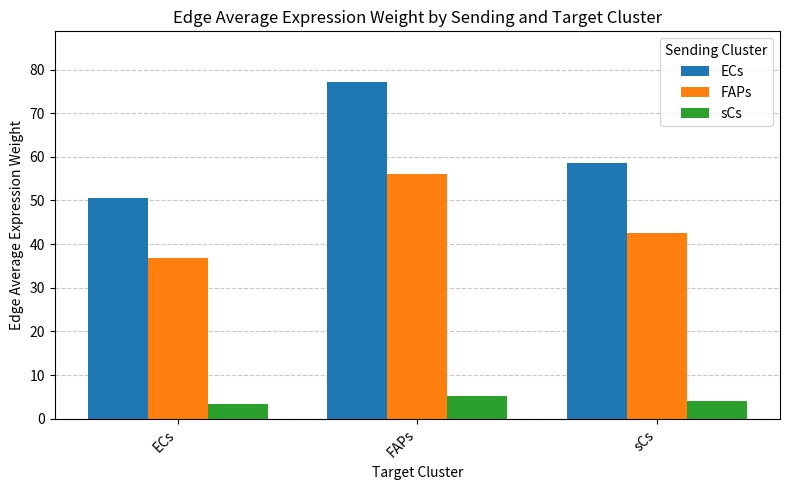

Is it true that FAPs equals 12.7 at FAPs?

False